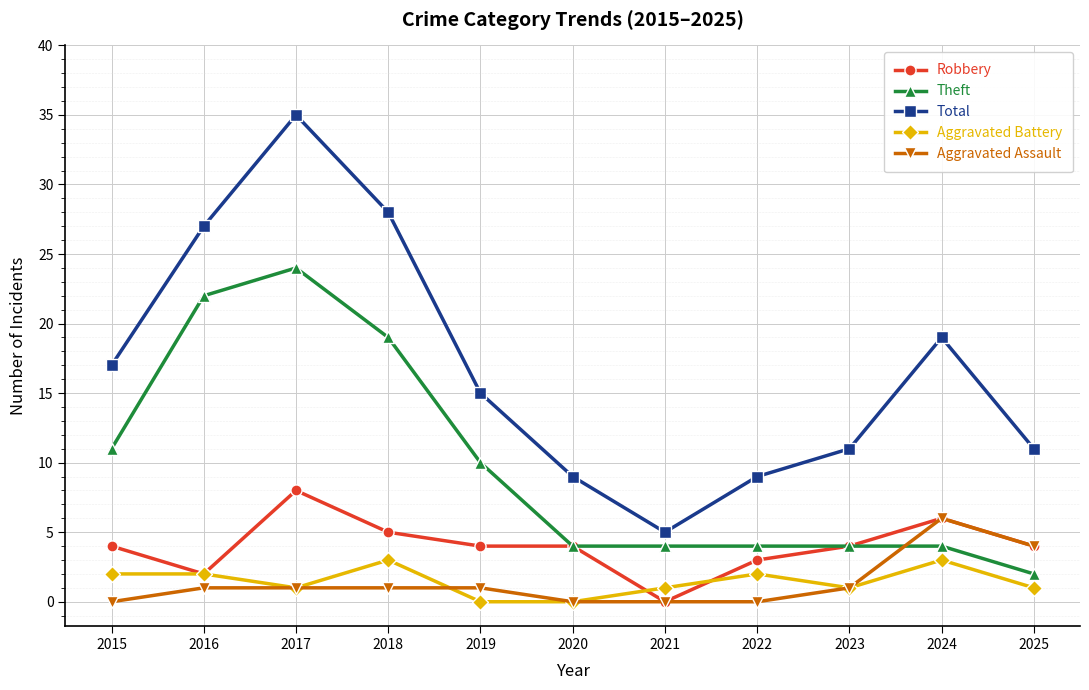

True or false: Aggravated Assault and Total cross at least once.

False